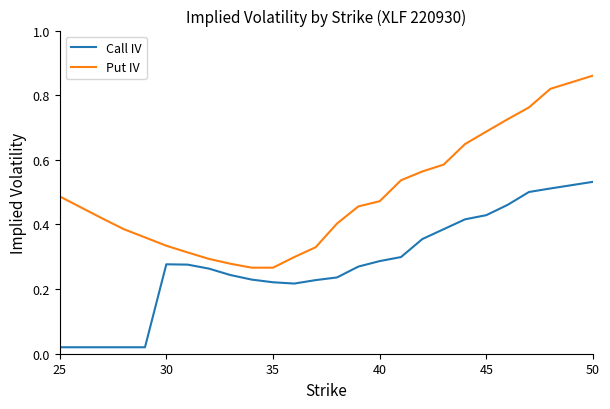

True or false: Call IV and Put IV intersect in this chart.

False